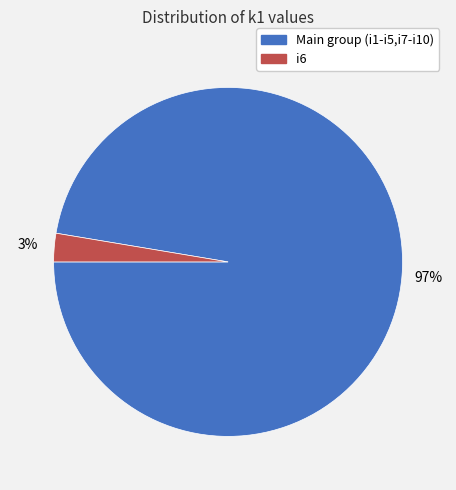

Which category accounts for the majority?

Main group (i1-i5,i7-i10)